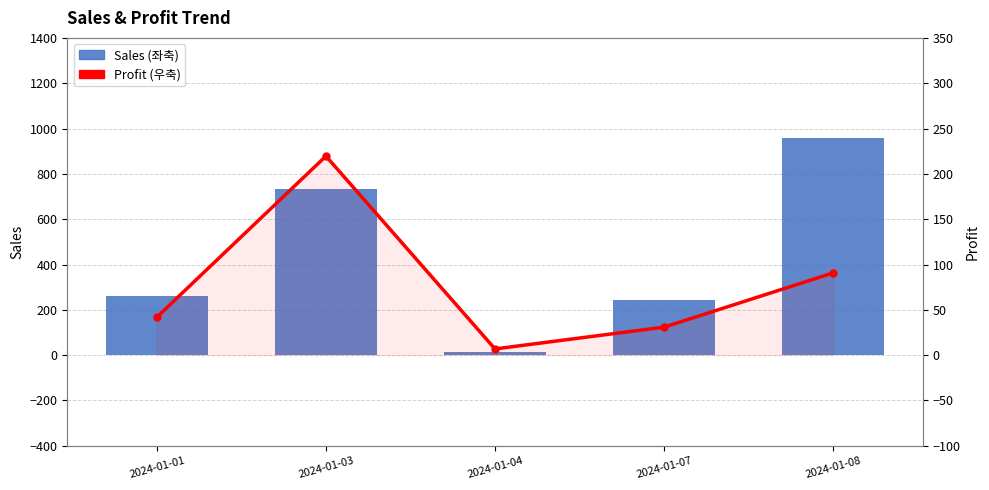

The Sales (left) series shows 731.9 at 2024-01-03. True or false?

True